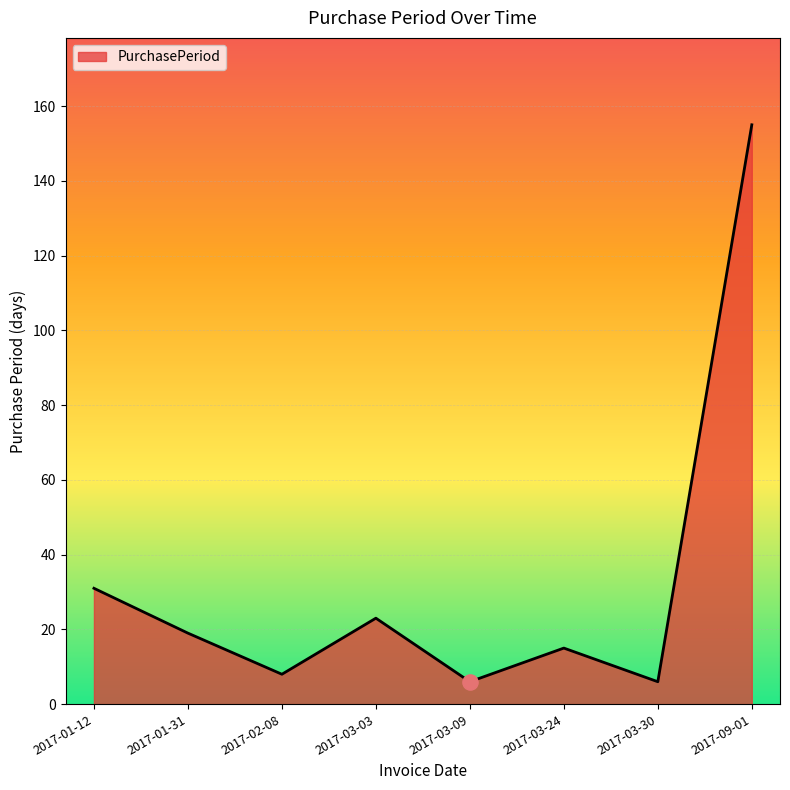

What is the change in value from 2017-03-03 to 2017-03-09?

-17